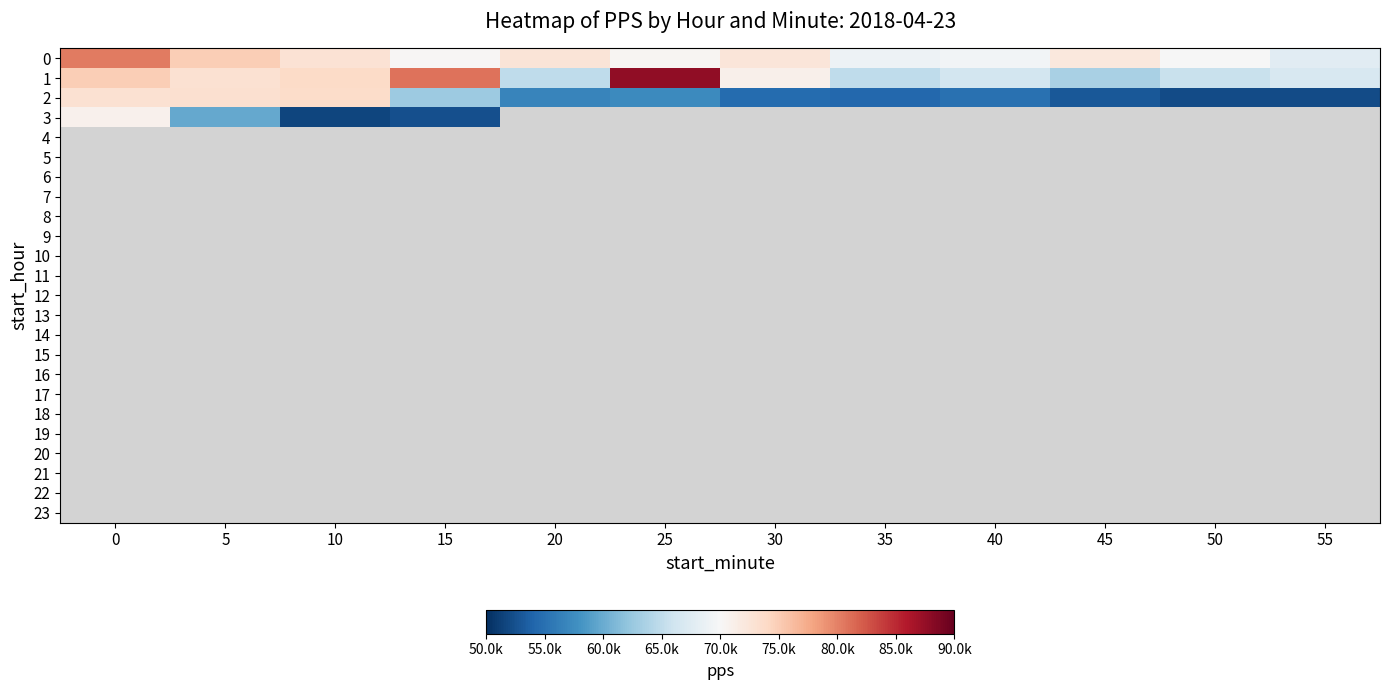

At how many categories does at least one series exceed 56151?

12